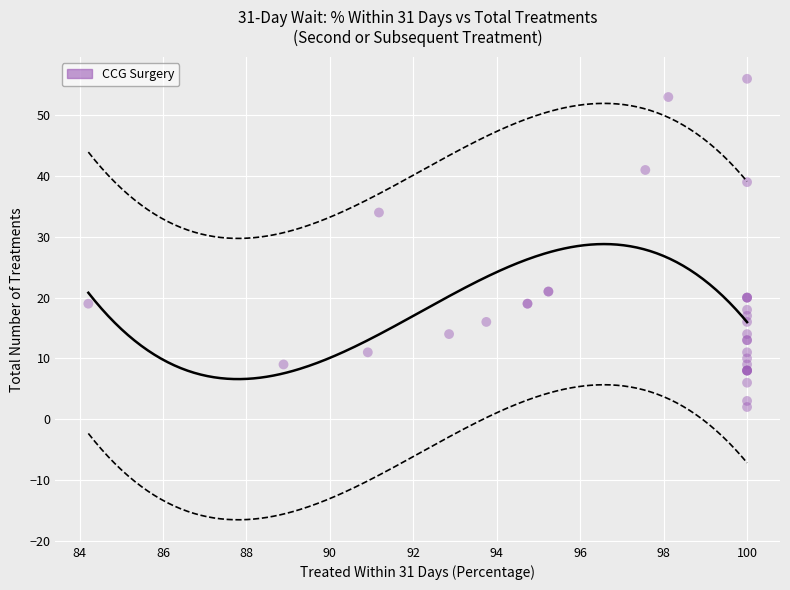

What Y value in the scatter plot is closest to 29?

34